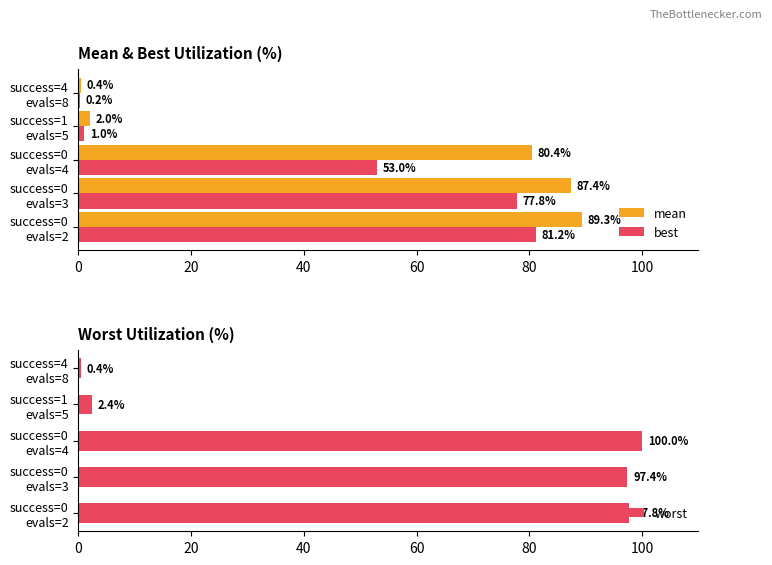

What is the difference between the maximum and minimum values in the worst series?

99.6